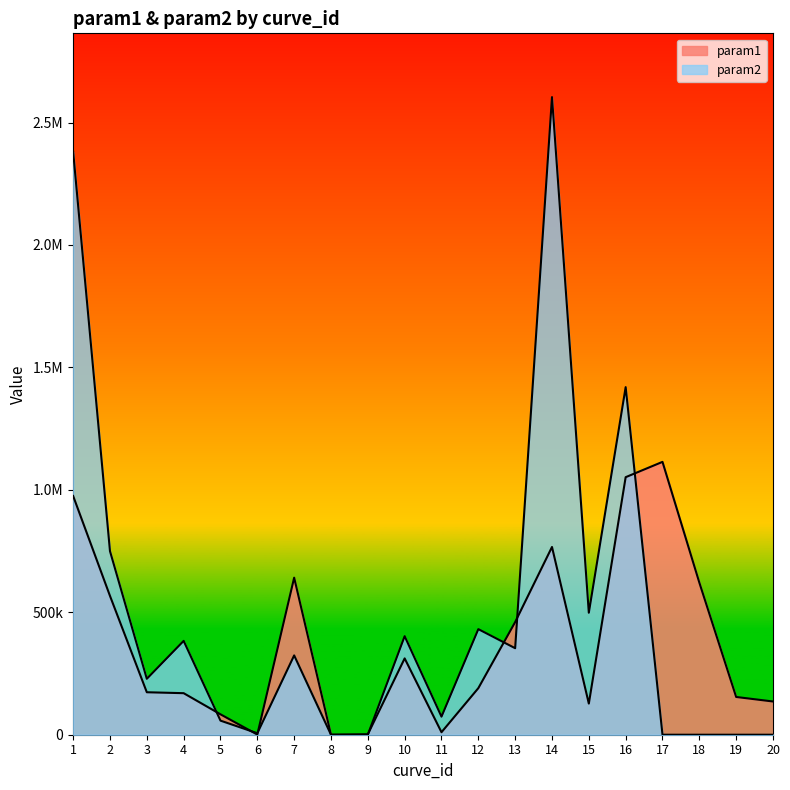

The value of param1 at 6 is 634.2. True or false?

True